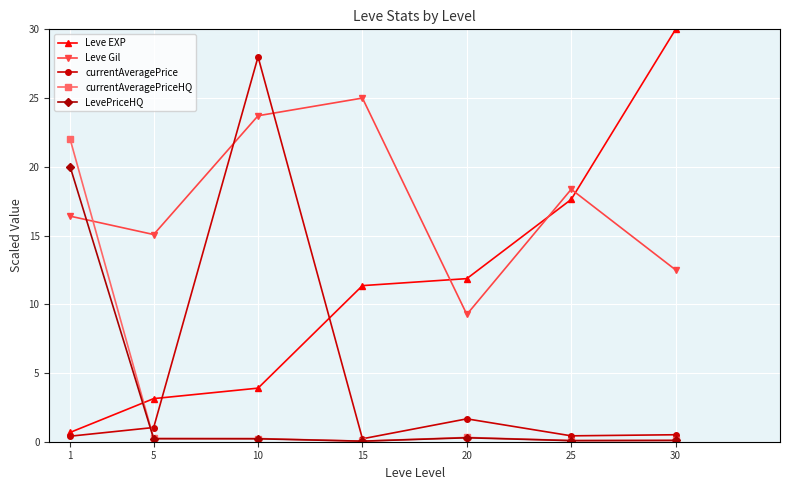

In currentAveragePrice, how many points are higher than both neighbors (excluding endpoints)?

2